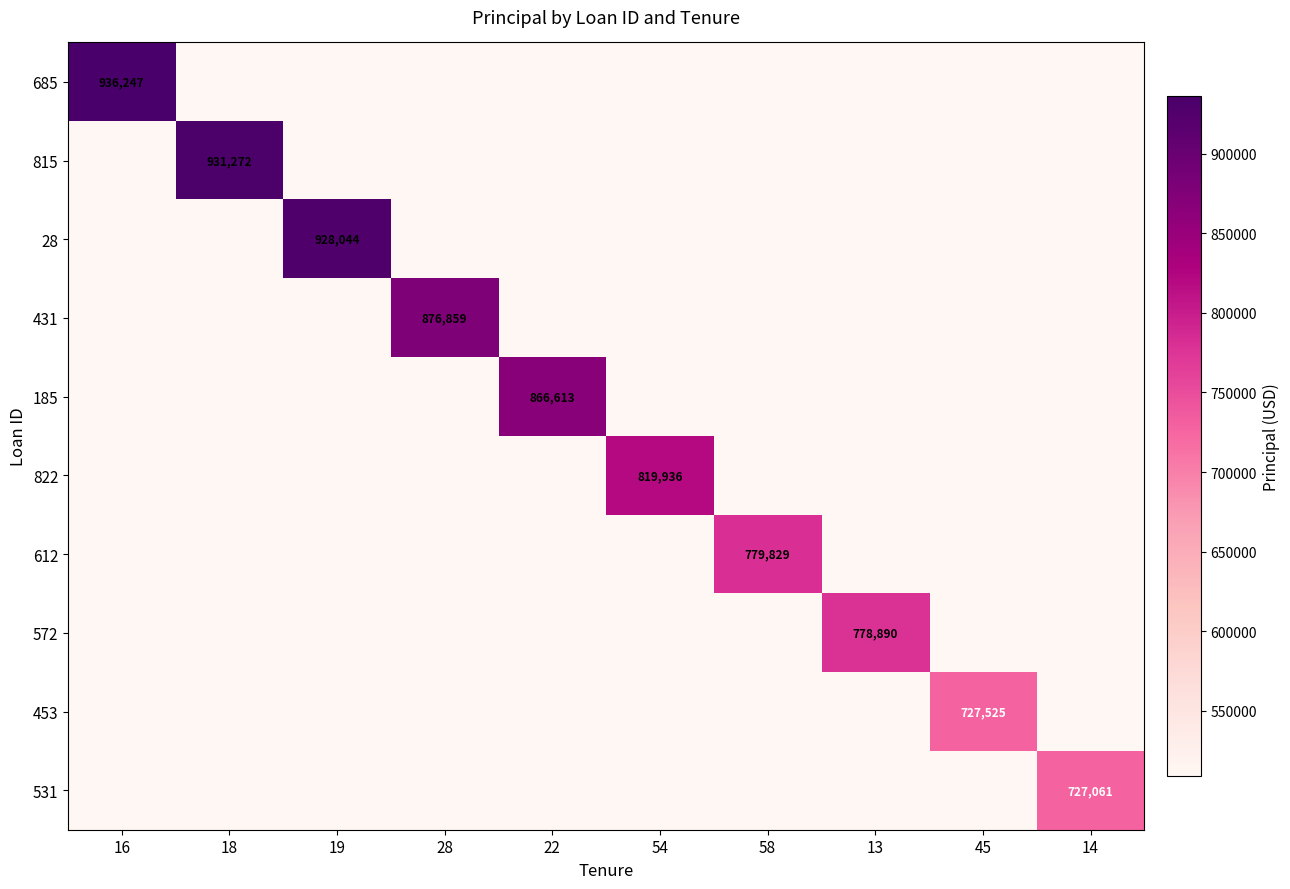

What is the sum of all 685 values?

5516733.8